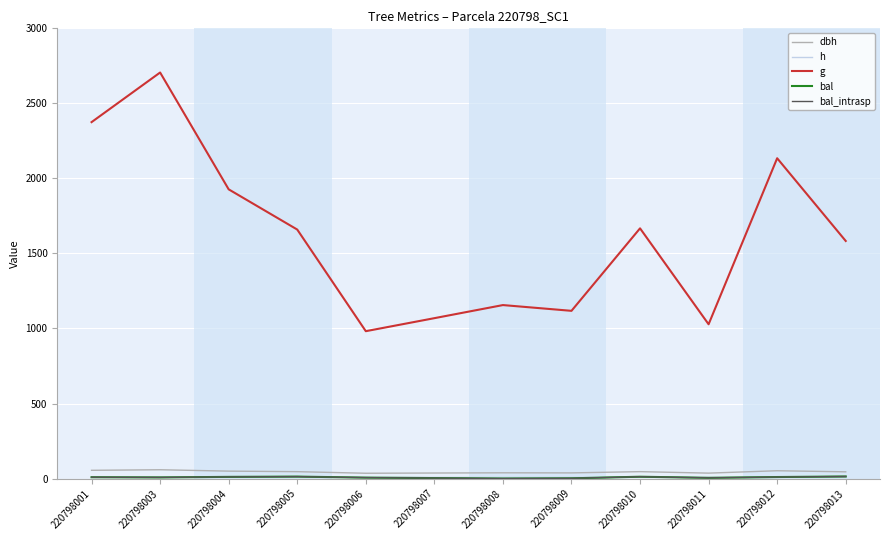

Is this an area chart (filled region under the line)?

No